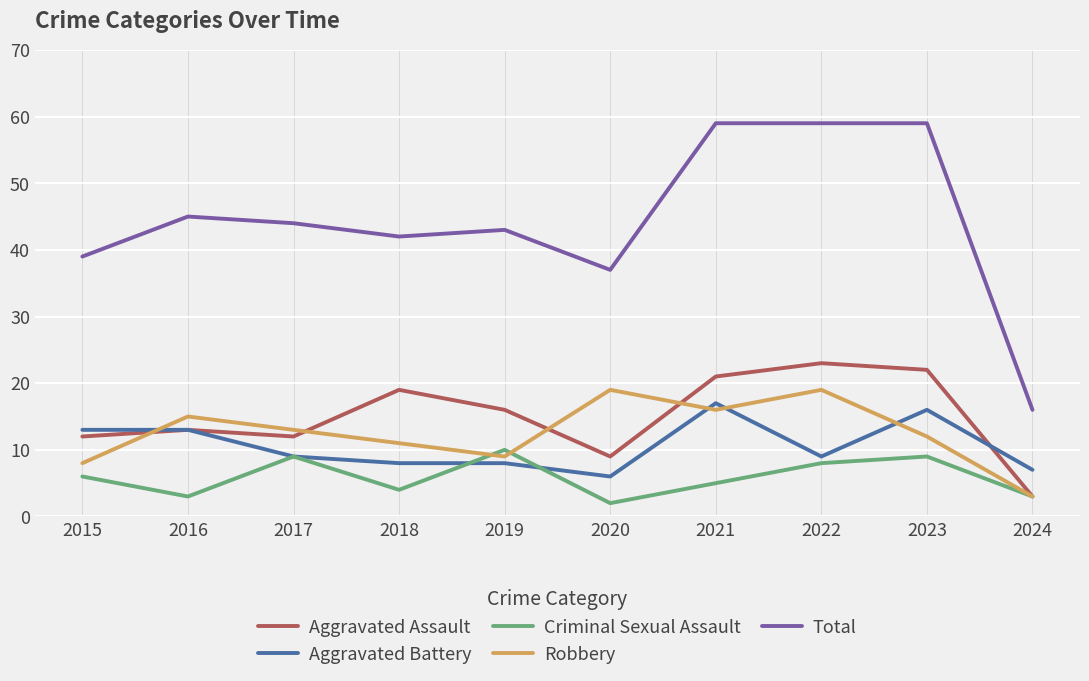

What is the maximum value for Aggravated Assault?

23